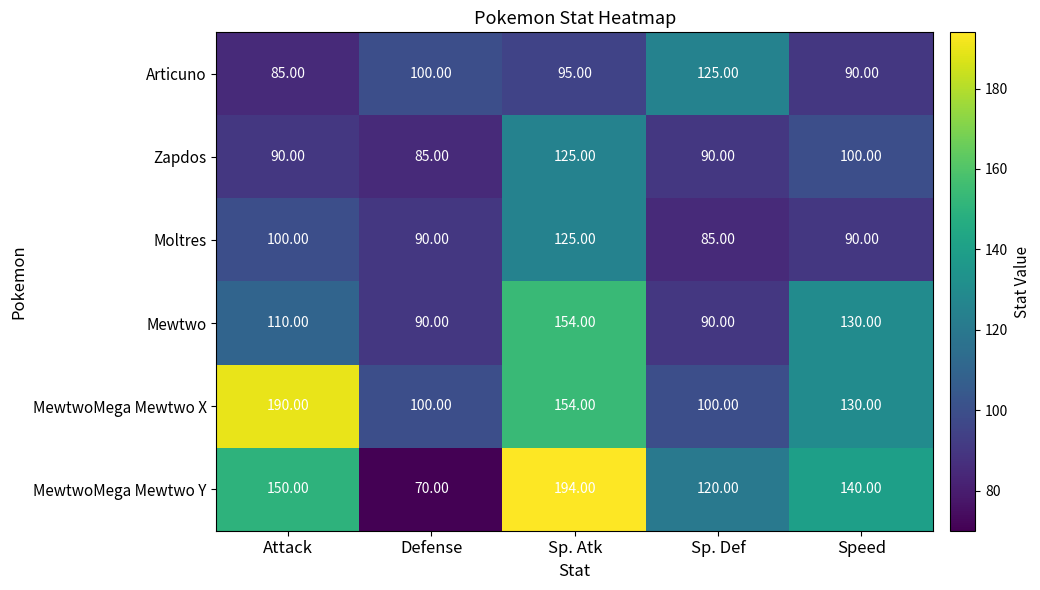

At how many categories does at least one series exceed 170?

2